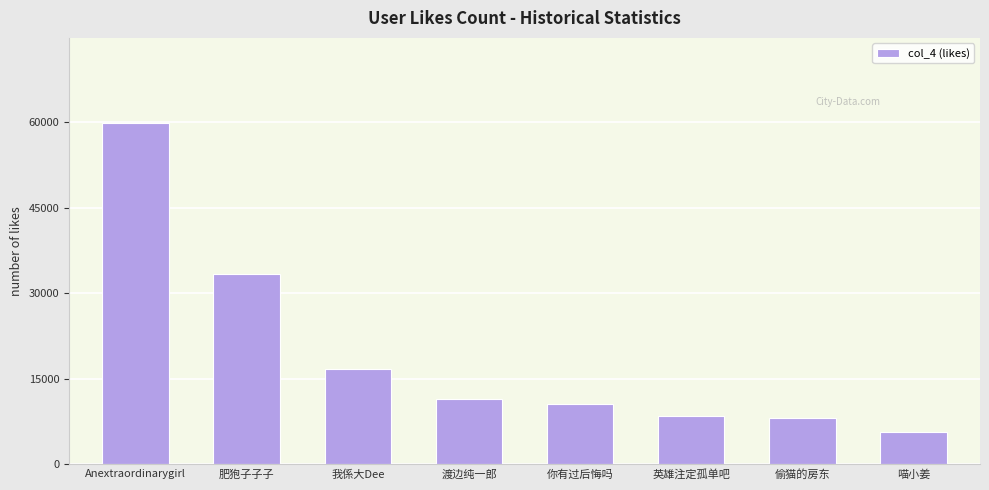

Between 我係大Dee and Anextraordinarygirl, which is larger?

Anextraordinarygirl